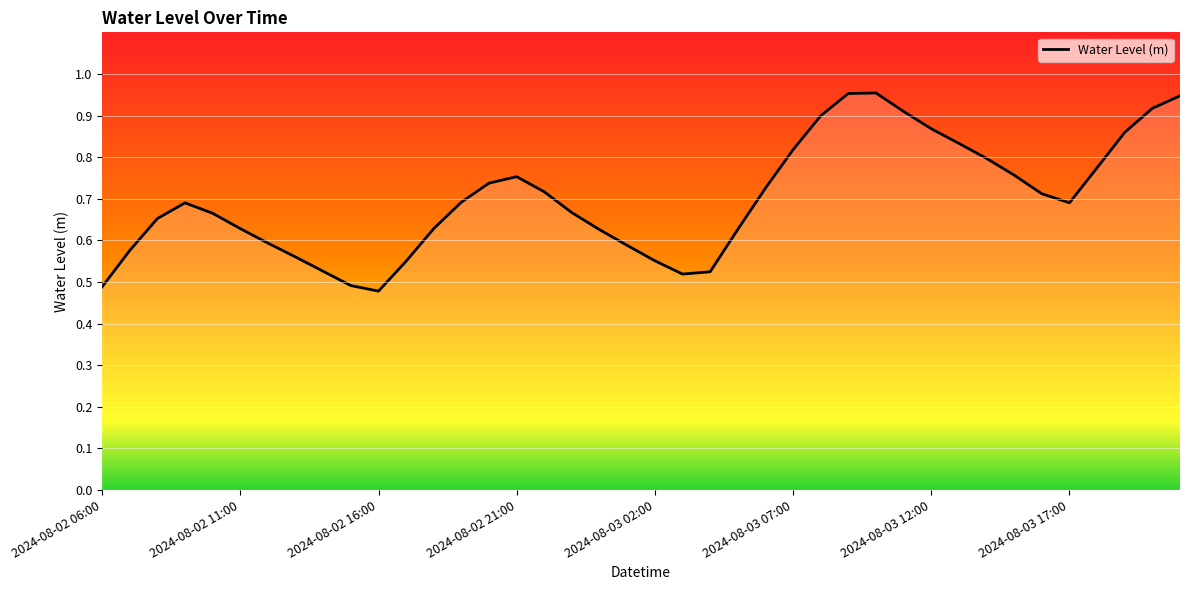

At which category does the data reach its first local valley?

2024-08-02 16:00